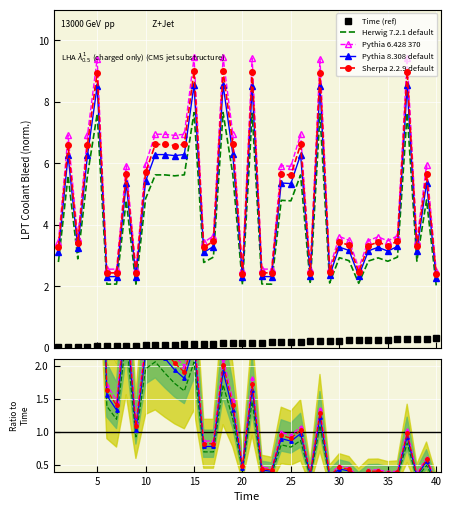

True or false: Pythia 8.308 default and Herwig 7.2.1 default intersect in this chart.

False